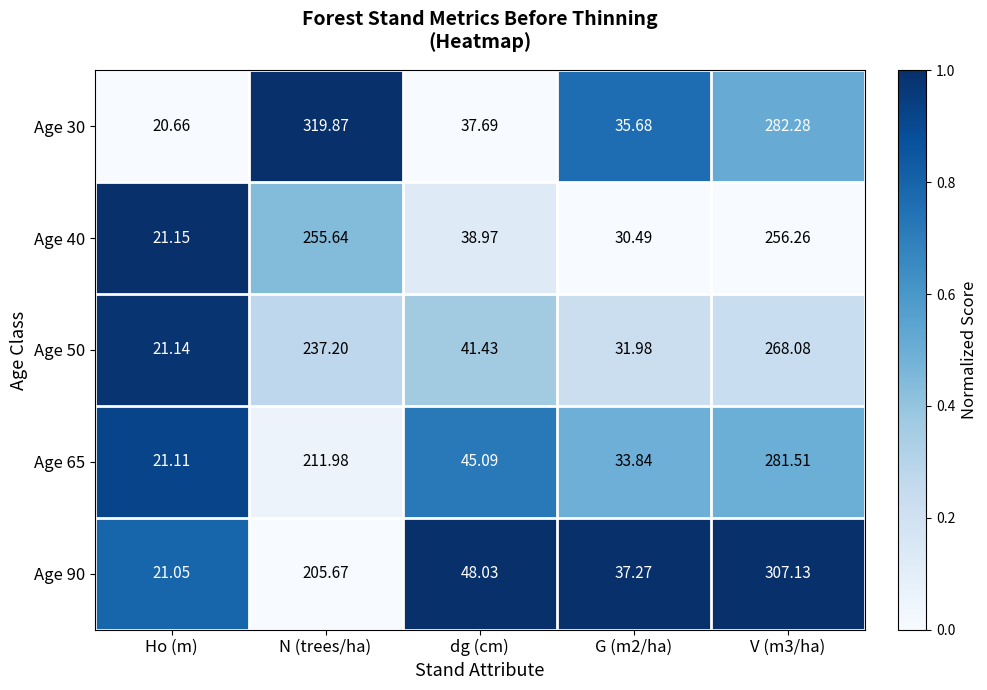

Which series has the largest range (max minus min)?

Age 30